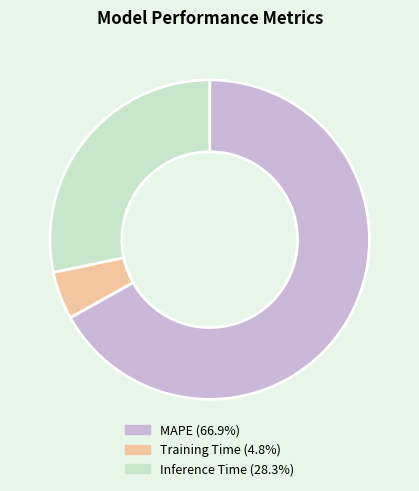

Count the number of slices in the pie.

3